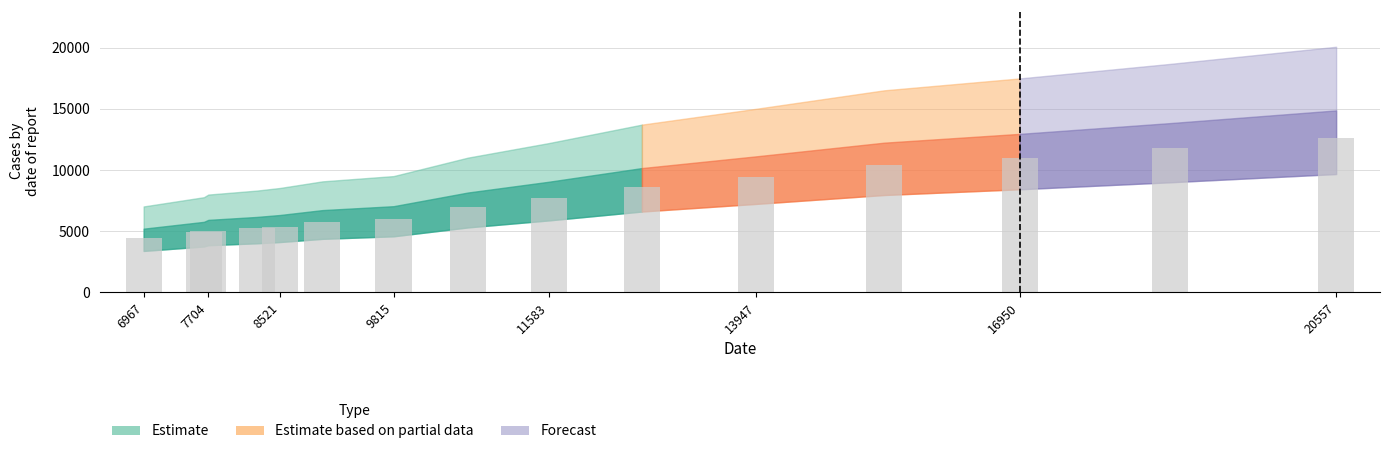

Count the number of categories in the chart.

15